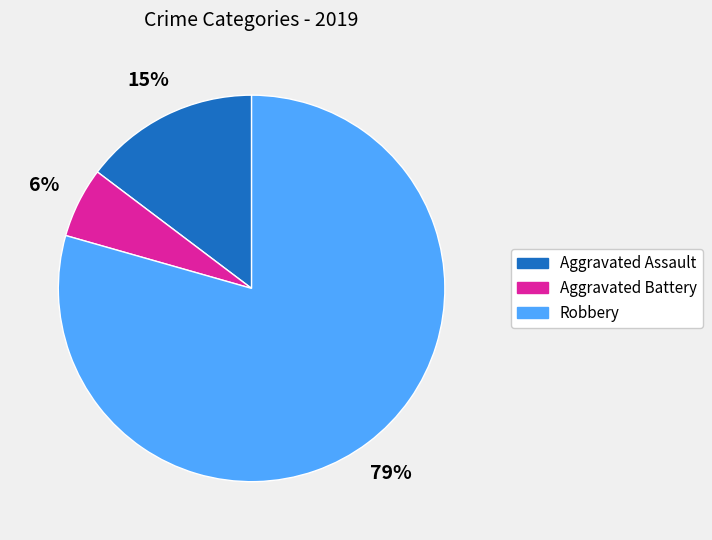

How many slices are in this pie chart?

3